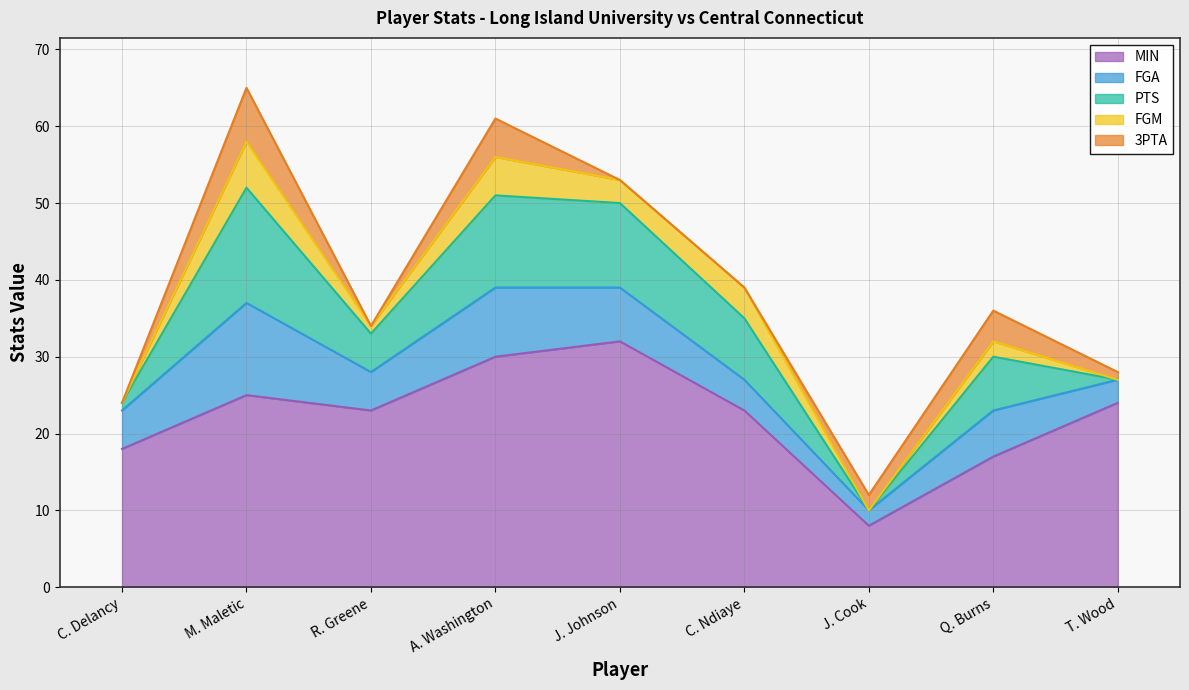

What is the total value across all series at J. Johnson?

53